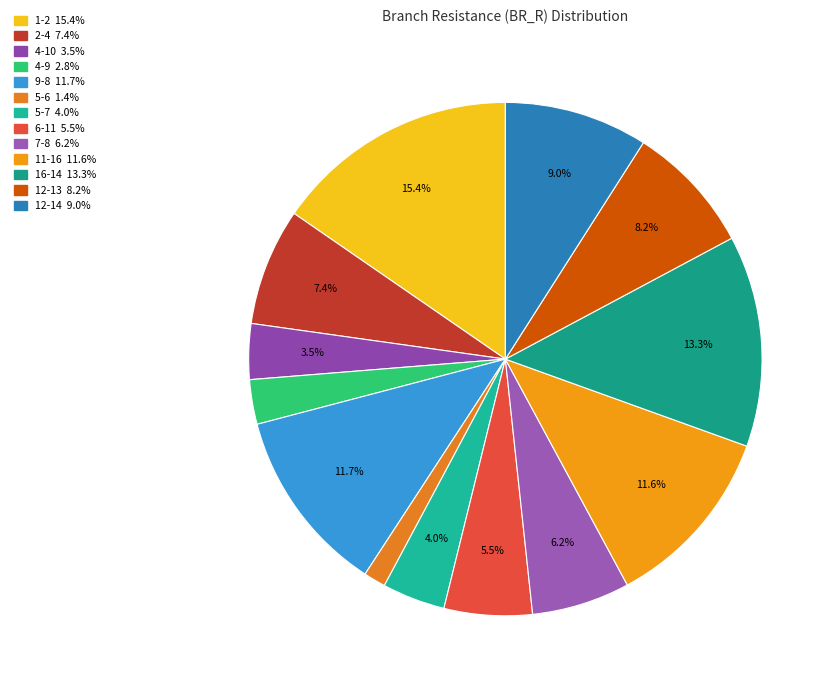

Which slice is the largest?

1-2